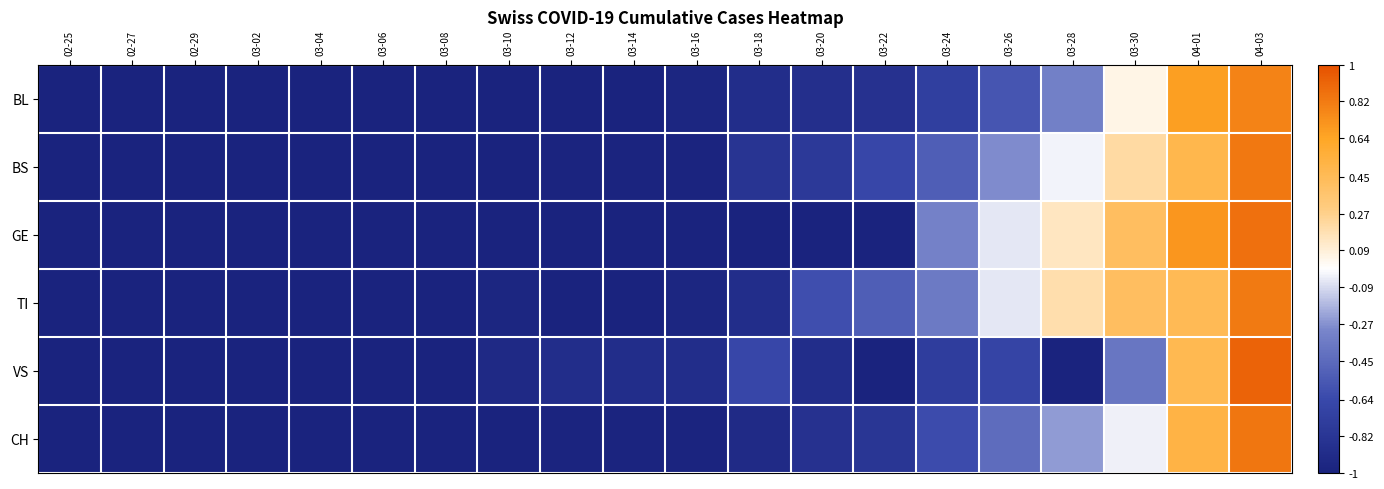

List the series in order of their peak value, highest first.

VS, GE, CH, BS, TI, BL